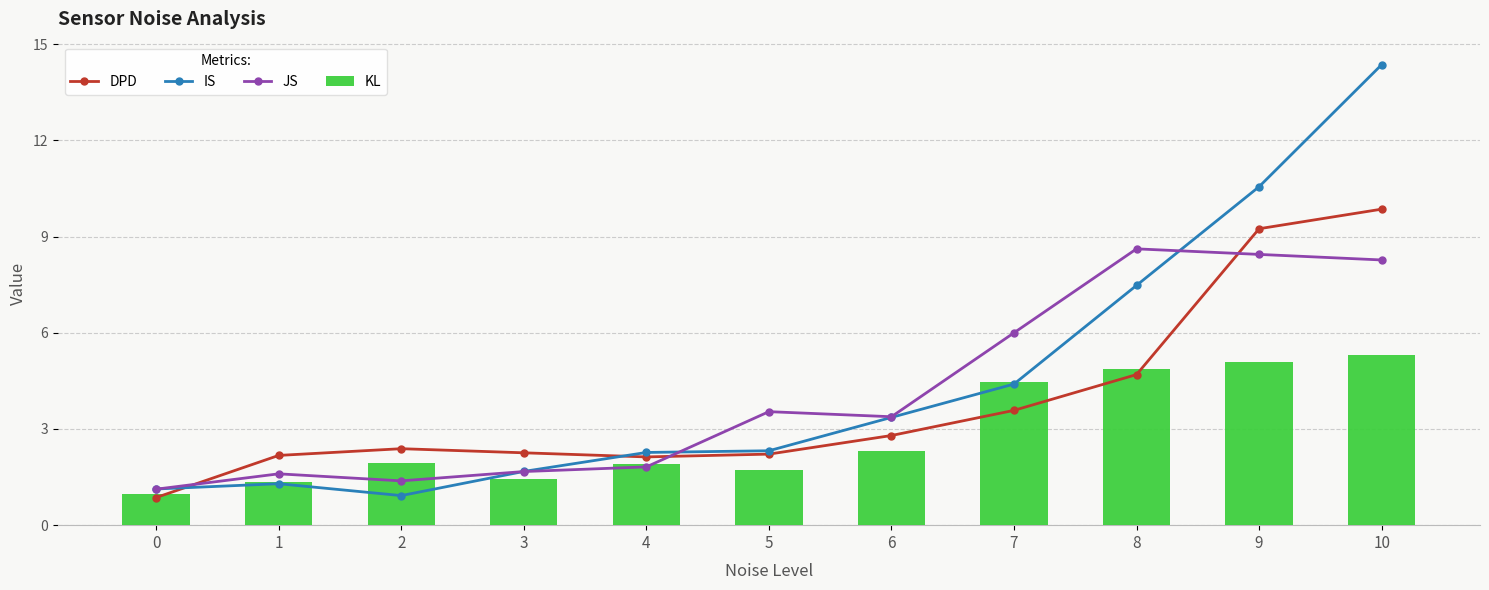

Rank the series by their average value, from lowest to highest.

KL, DPD, JS, IS